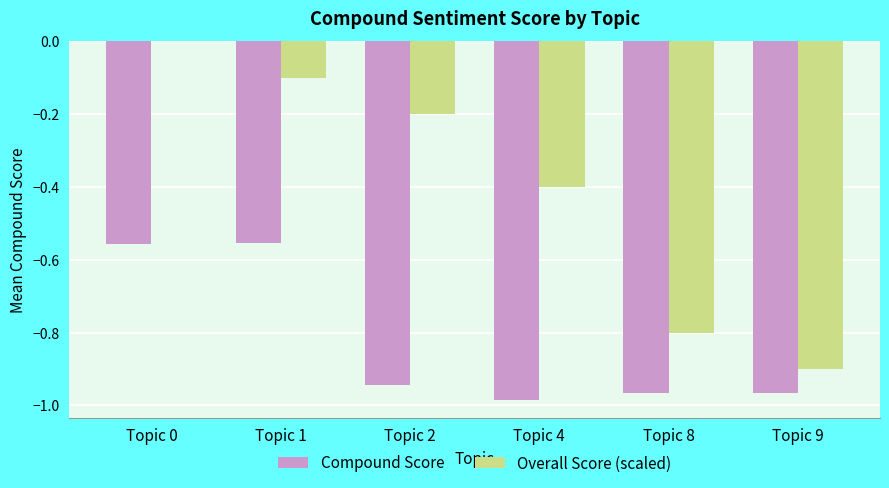

The Compound Score series shows -1.4 at Topic 2. True or false?

False